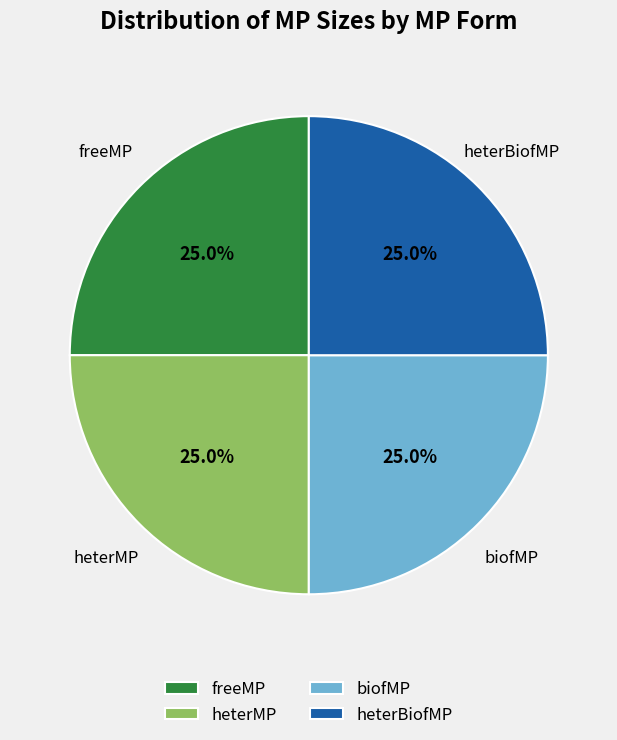

What is the total percentage of heterMP and freeMP?

50.0%